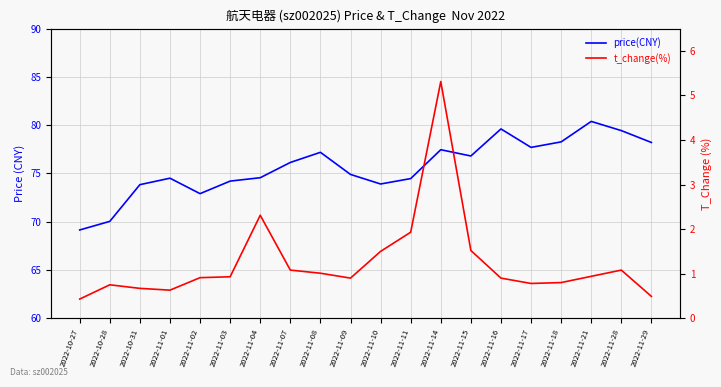

Which series has the largest total across all categories?

price